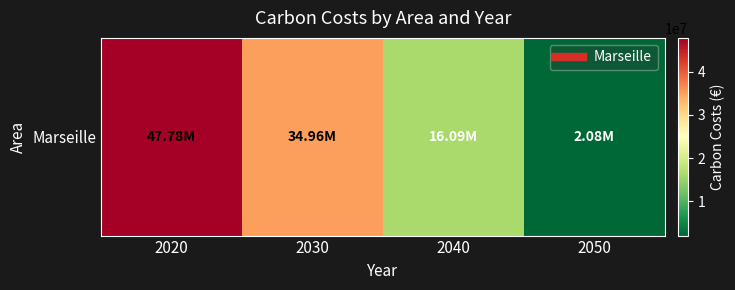

The value at 2030 is 46553951.9. True or false?

False